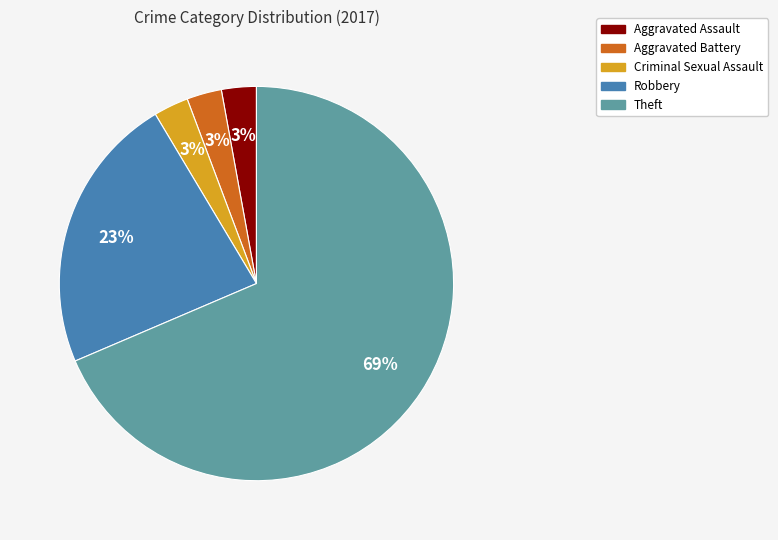

To the nearest percent, what is the average slice percentage?

20%